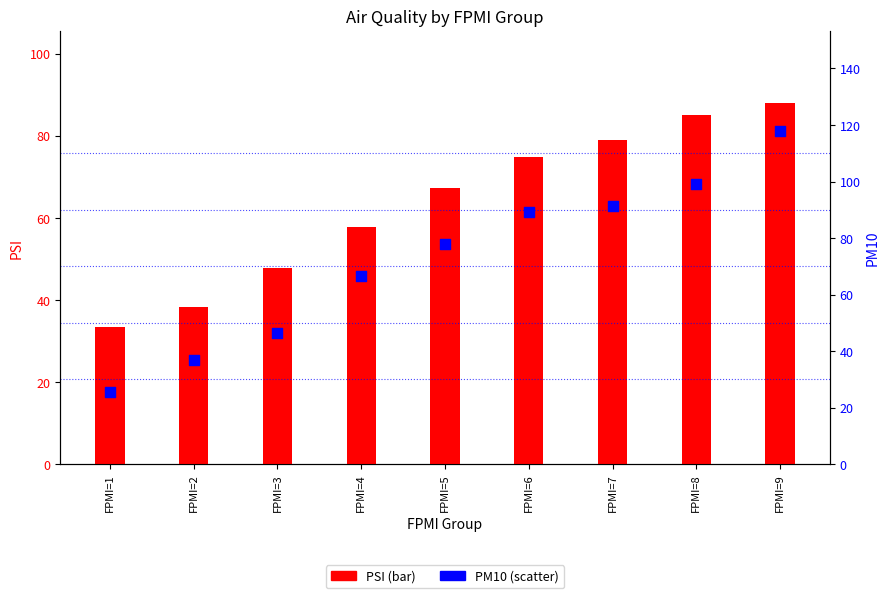

At which category is the sum across all series the highest?

FPMI=9